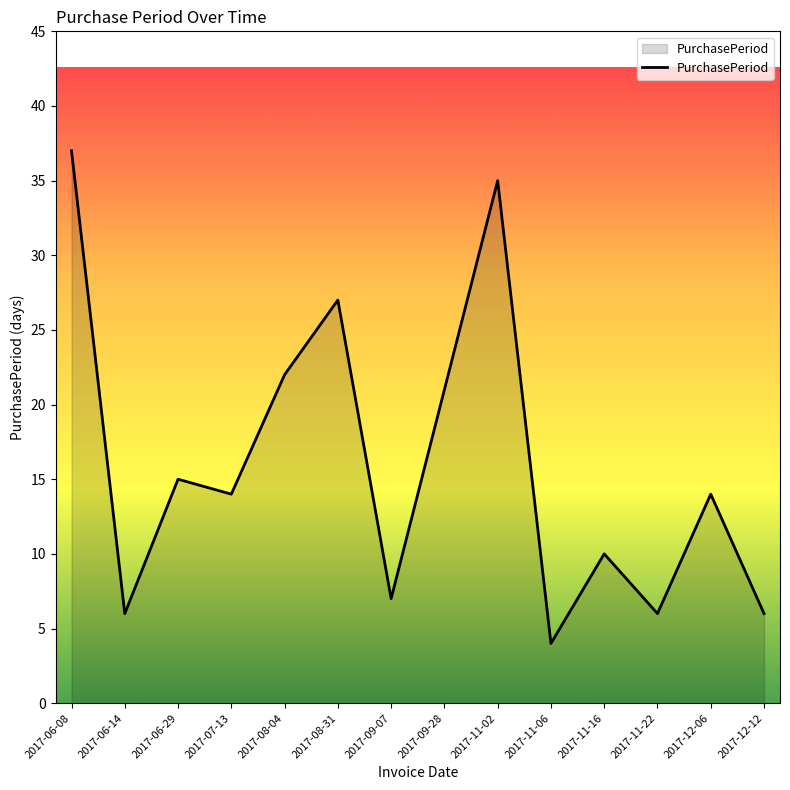

How many interior local peaks (higher than both neighbors) does the data have?

5